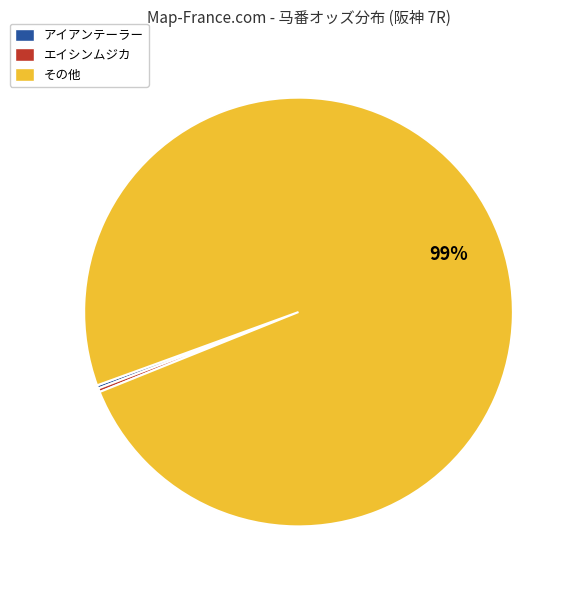

Which slice is the largest?

その他